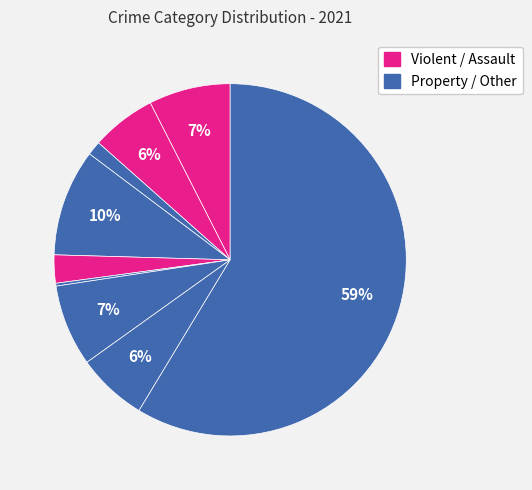

Does any single category account for the majority?

Yes